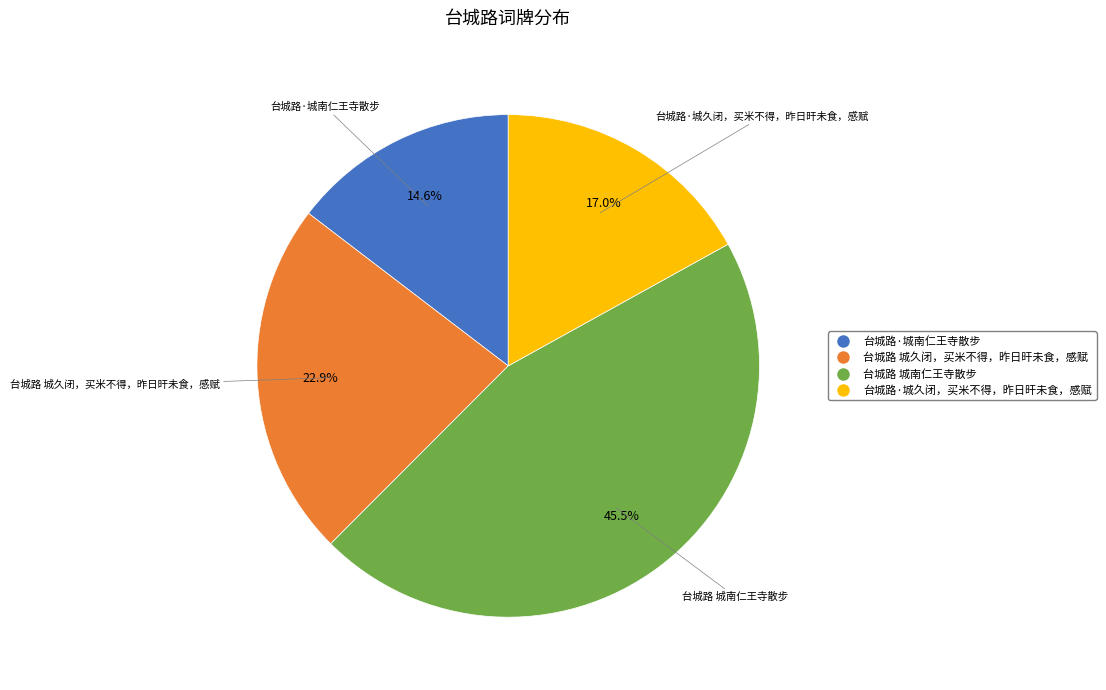

To the nearest percent, what is the combined percentage of 台城路·城南仁王寺散步 and 台城路 城久闭，买米不得，昨日旰未食，感赋?

38%